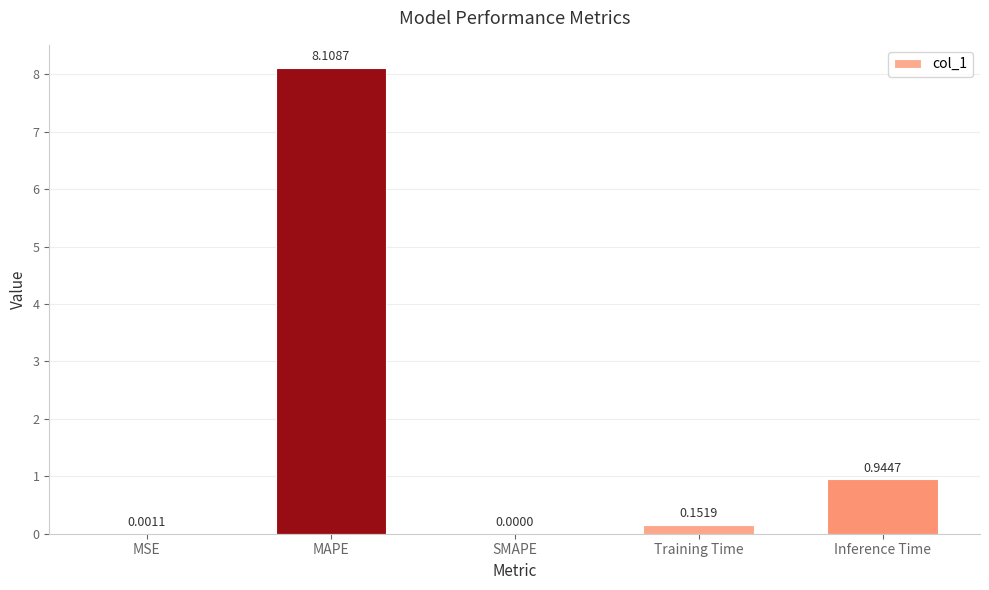

What is the change in value from MSE to MAPE?

+8.1